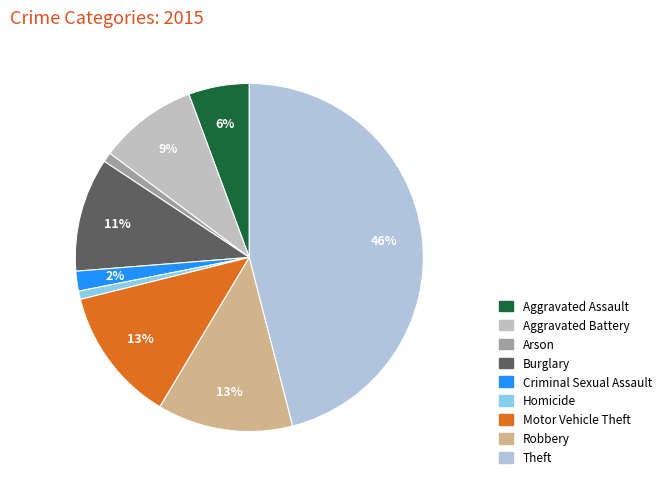

Rank the categories by value from lowest to highest.

Homicide, Arson, Criminal Sexual Assault, Aggravated Assault, Aggravated Battery, Burglary, Motor Vehicle Theft, Robbery, Theft